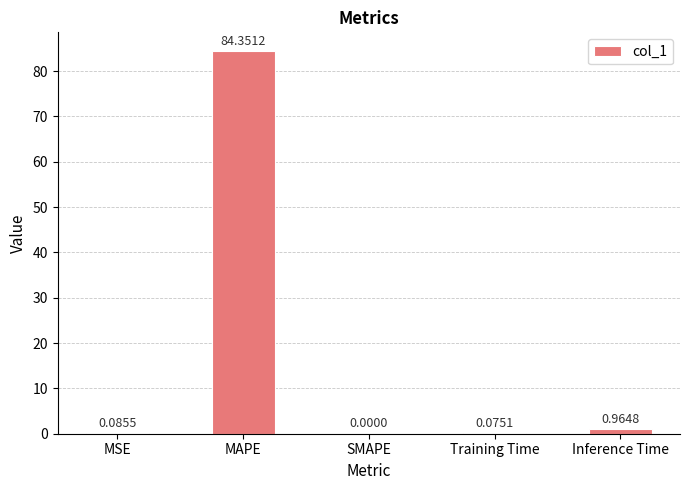

Where is the data nearest to the value 42?

Inference Time